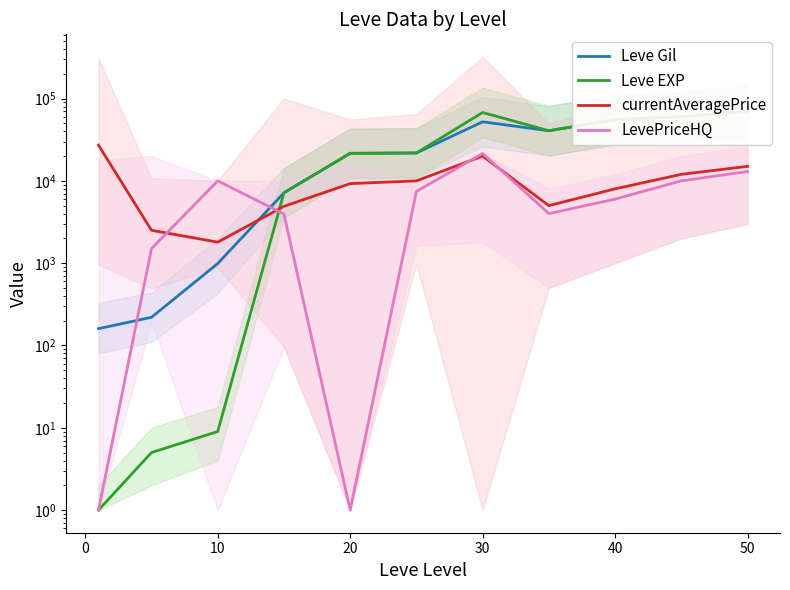

Is it true that LevePriceHQ equals 10009 at 10?

True